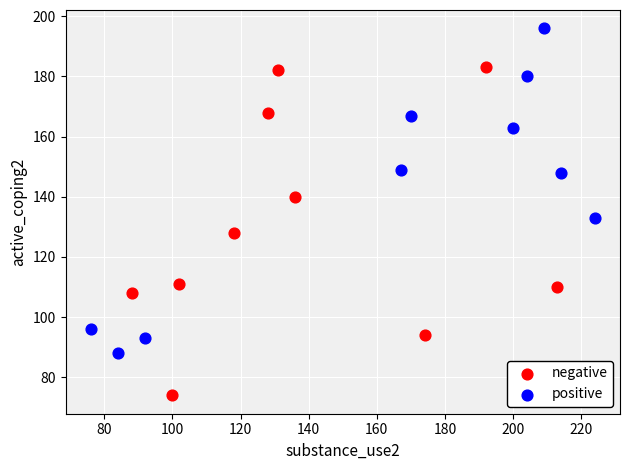

Which series reaches the maximum Y coordinate?

positive